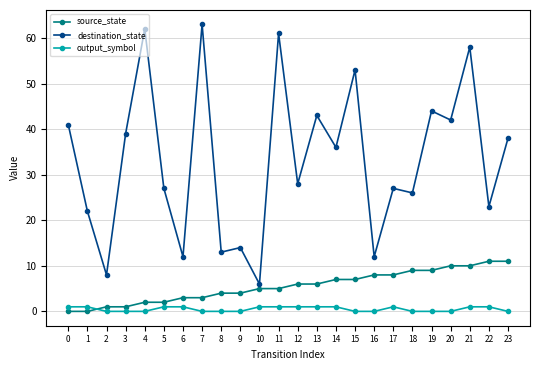

Reading left to right, extract all data points from this chart.

source_state: 0	0	1	1	2	2	3	3	4	4	5	5	6	6	7	7	8	8	9	9	10	10	11	11
destination_state: 41	22	8	39	62	27	12	63	13	14	6	61	28	43	36	53	12	27	26	44	42	58	23	38
output_symbol: 1	1	0	0	0	1	1	0	0	0	1	1	1	1	1	0	0	1	0	0	0	1	1	0